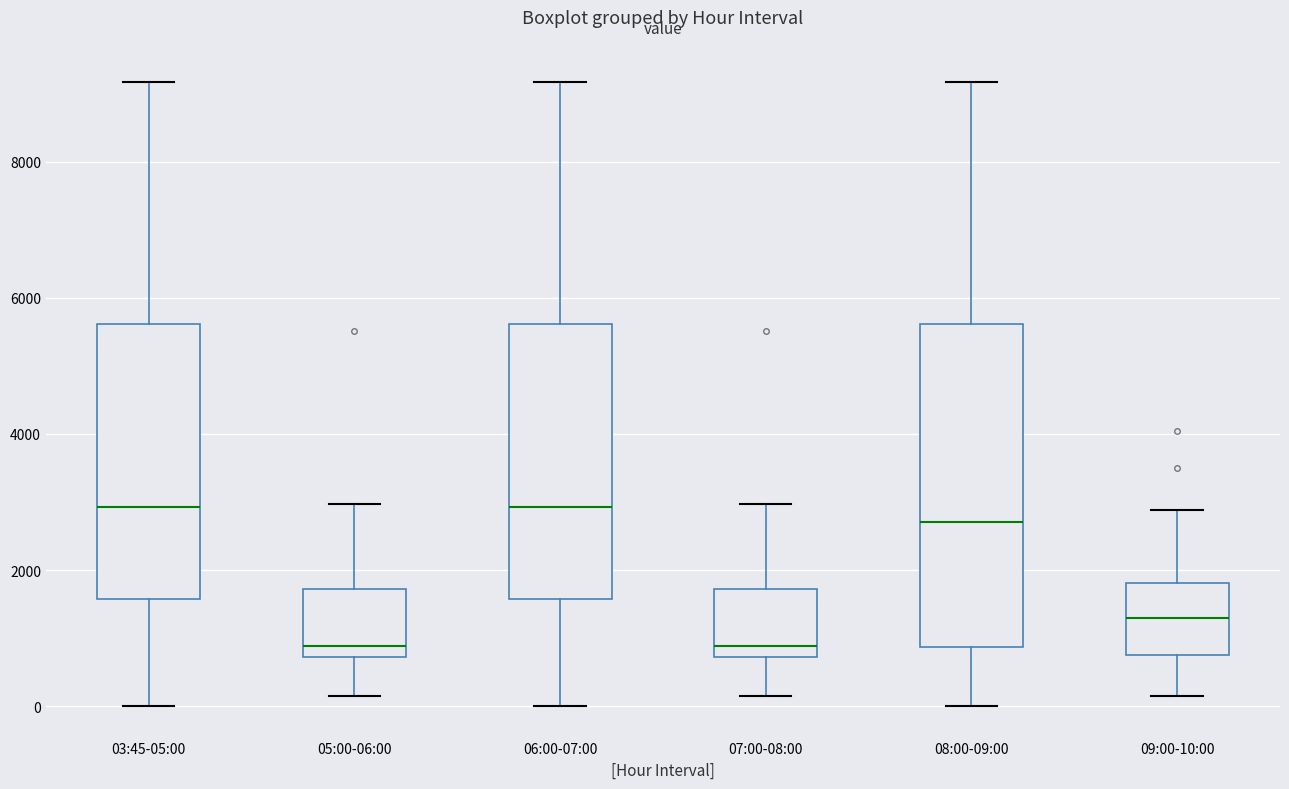

Comparing the boxes themselves (not the whiskers), which one is the tallest?

08:00-09:00